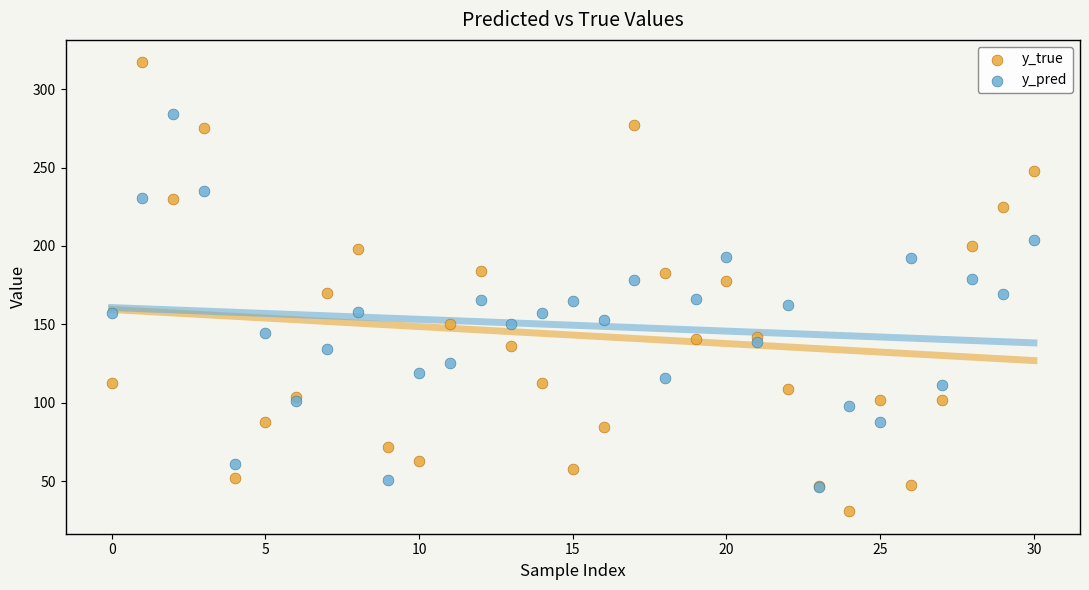

Which series contains the highest Y value?

y_true